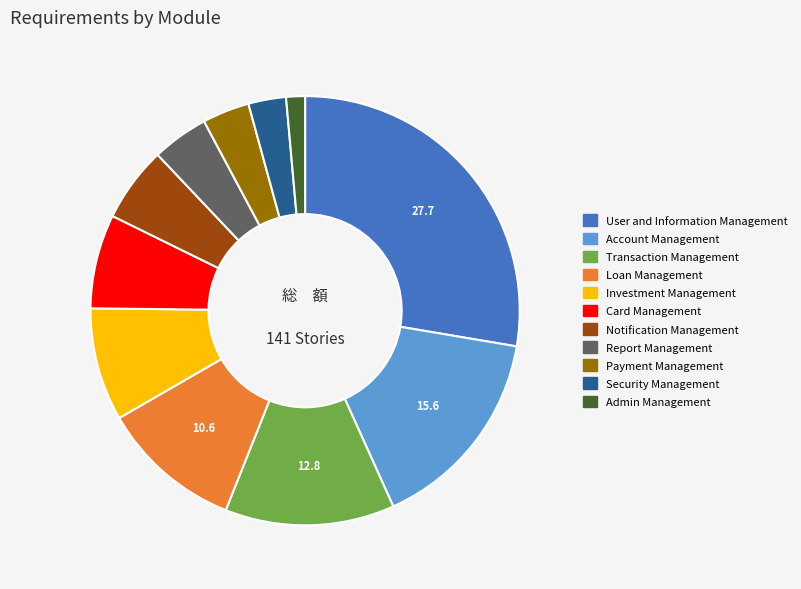

Is the sum of Transaction Management and Account Management greater than half?

No